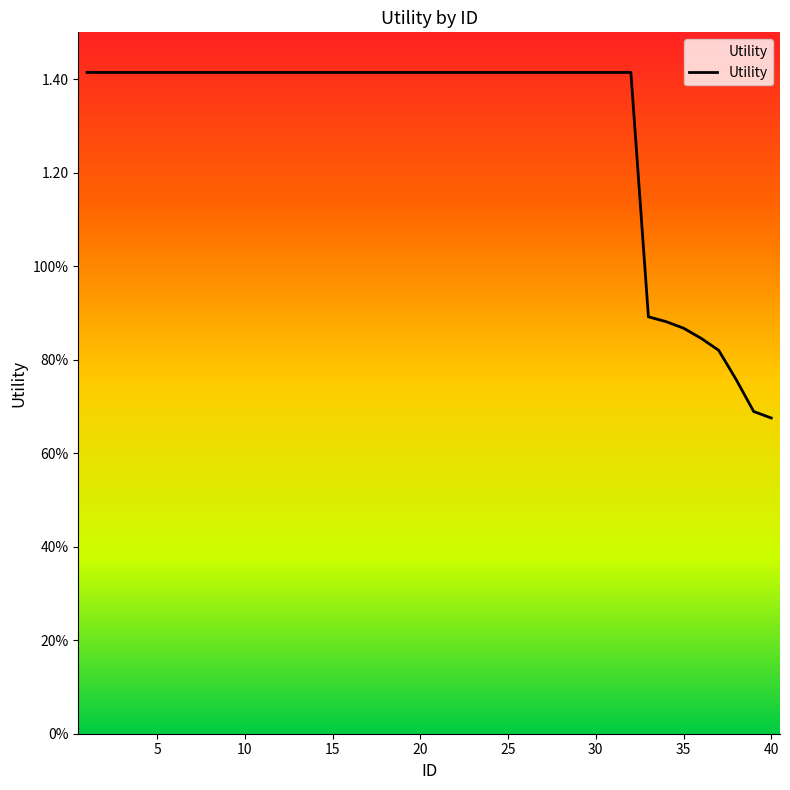

Is this an area chart (filled region under the line)?

Yes